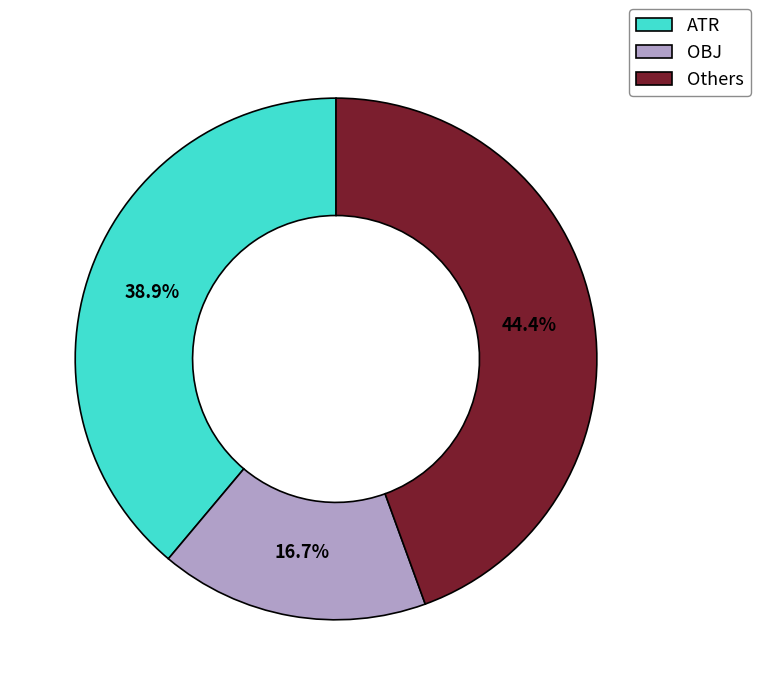

Between ATR and OBJ, which is larger?

ATR